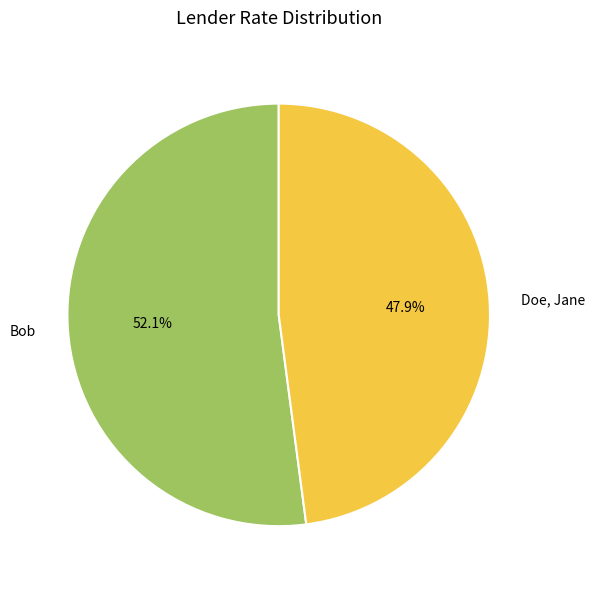

What percentage do Doe, Jane and Bob together represent?

100.0%